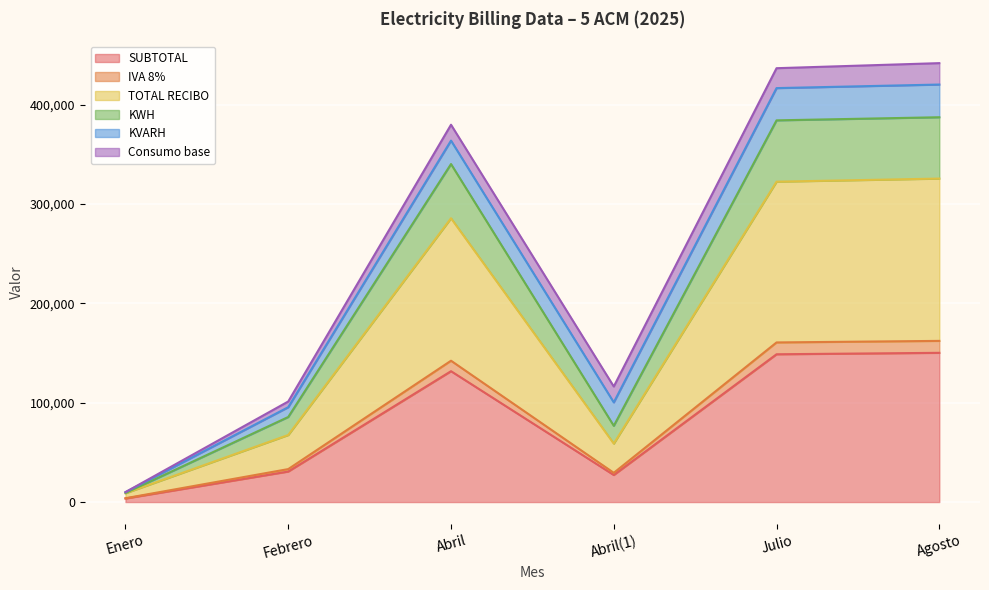

Which category has the lowest value in the SUBTOTAL series?

Enero